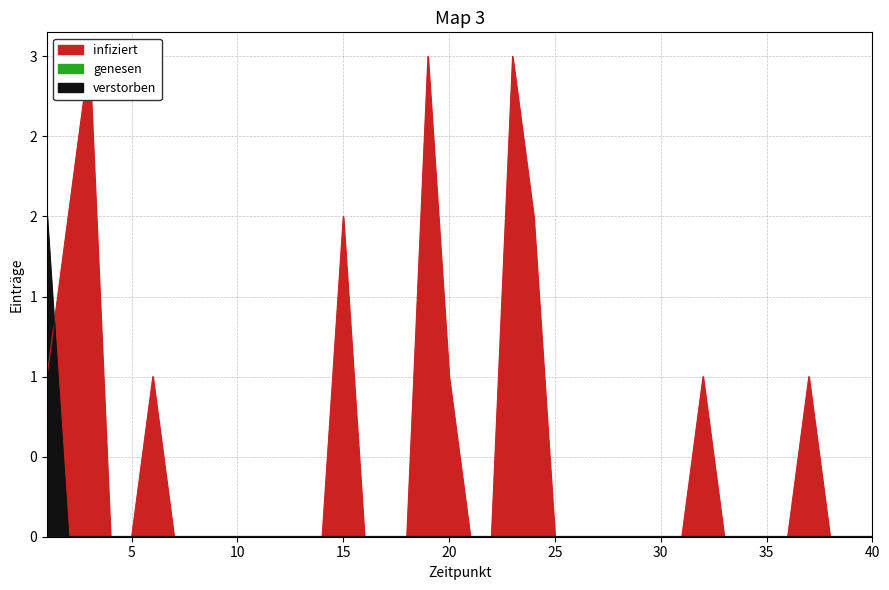

True or false: infiziert has a value of 2 at 27.

False